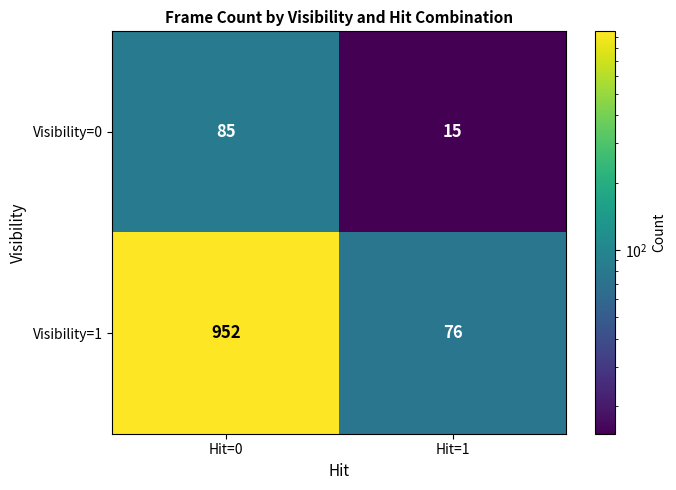

Is it true that Visibility=0 equals 6 at Hit=1?

False